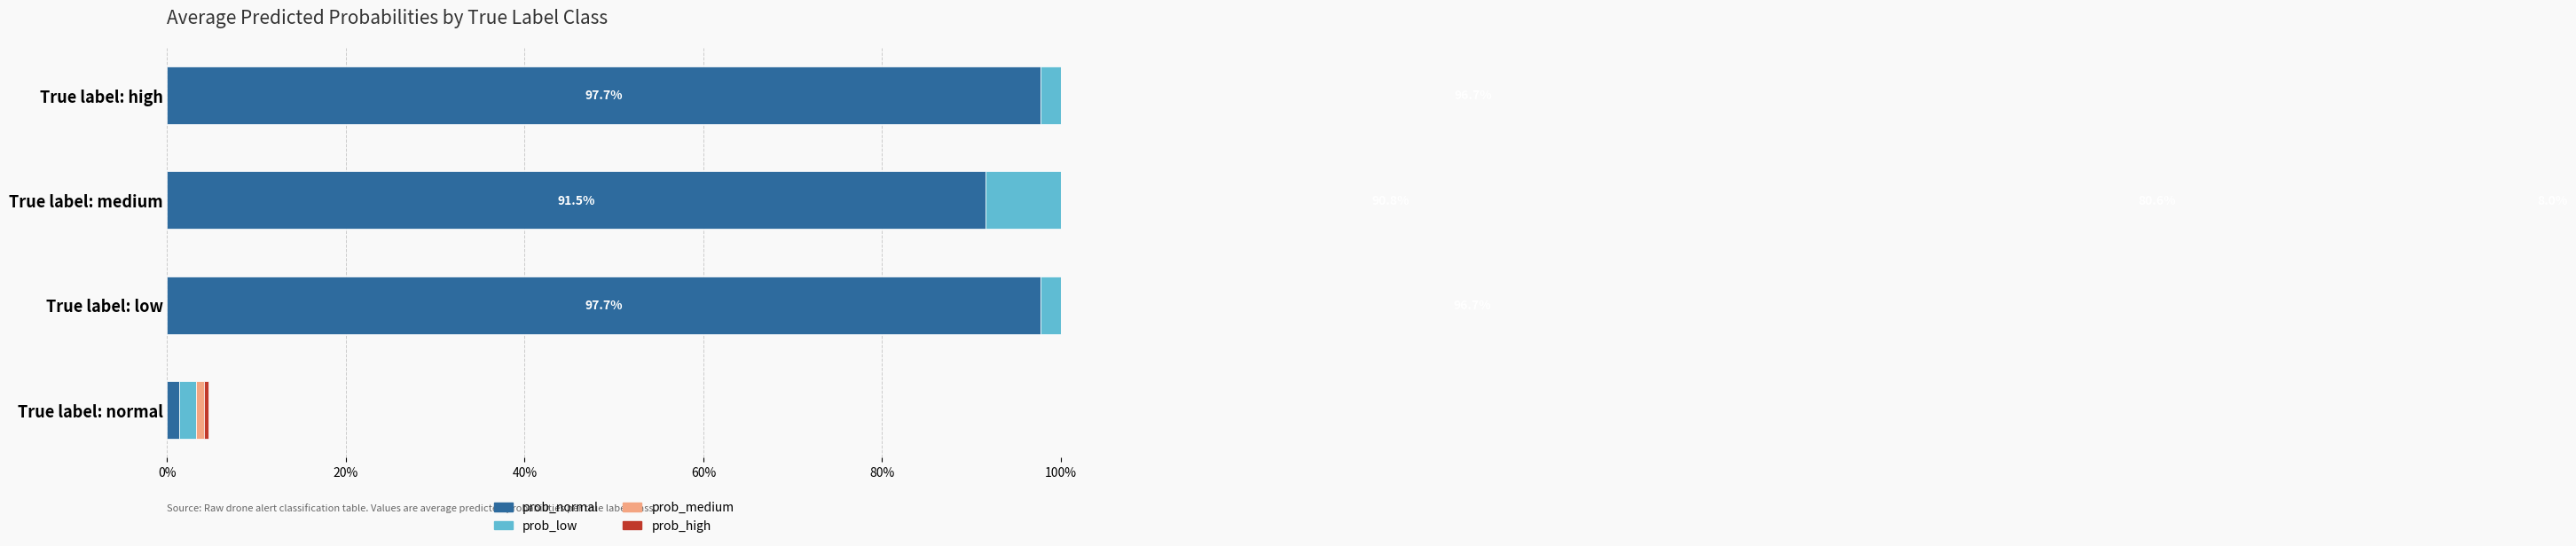

What is the maximum value shown in the chart?

1.0